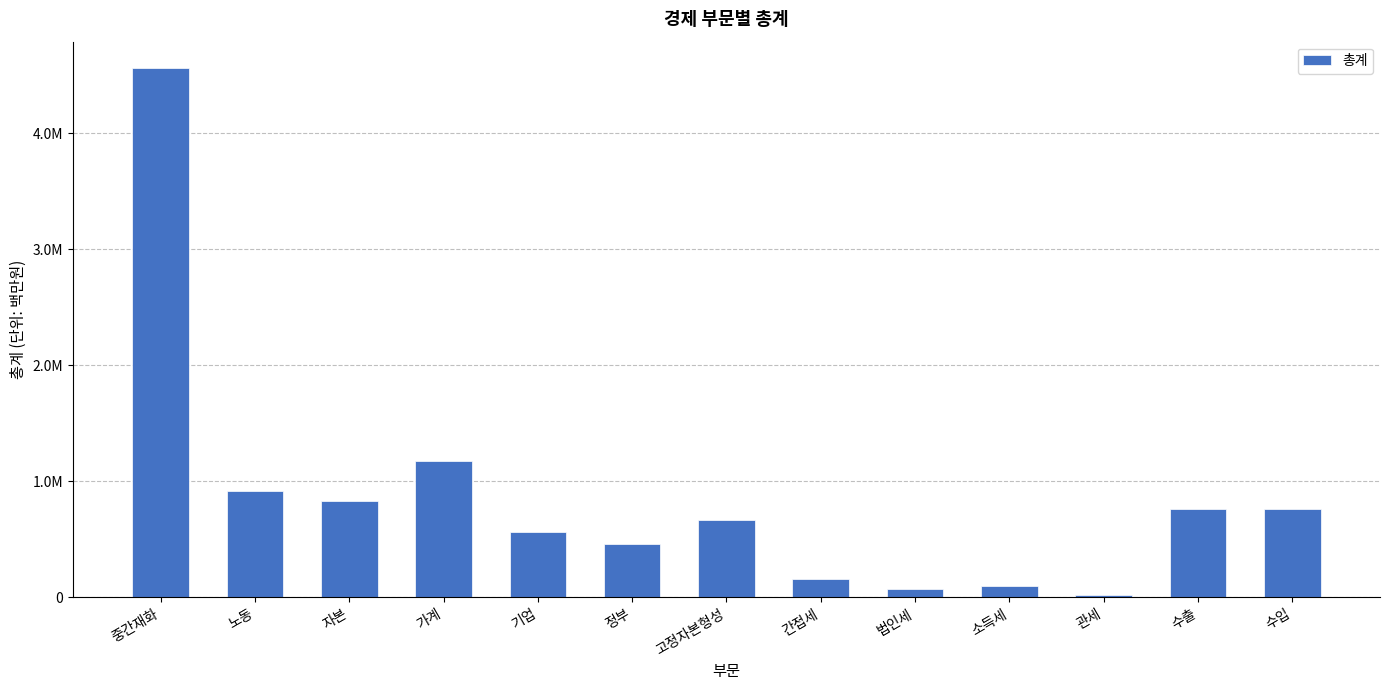

Approximately how many times larger is the value at 노동 compared to 간접세?

5.7